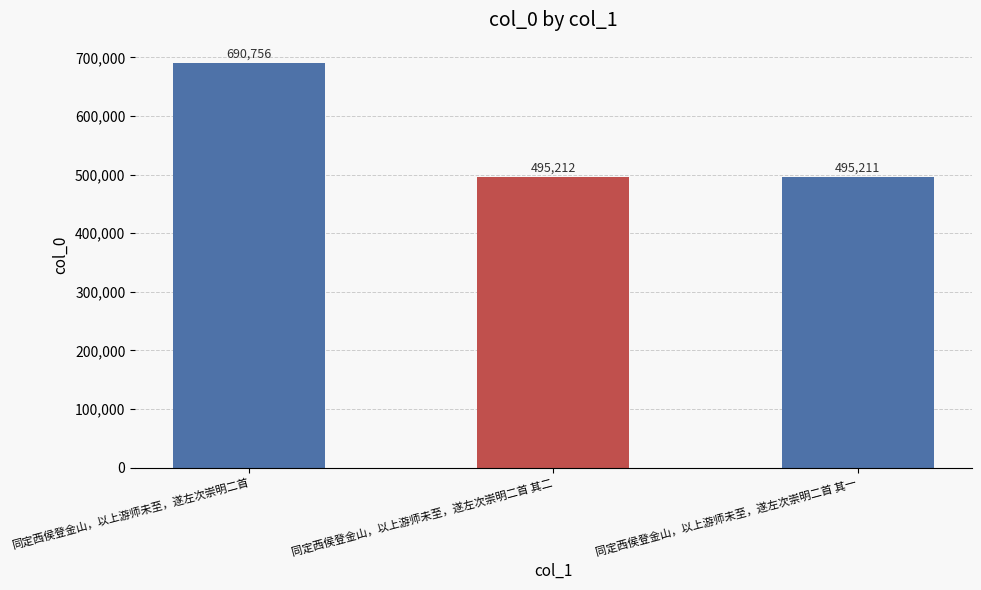

What is the label of the 2nd bar from the right?

同定西侯登金山，以上游师未至，遂左次崇明二首 其二